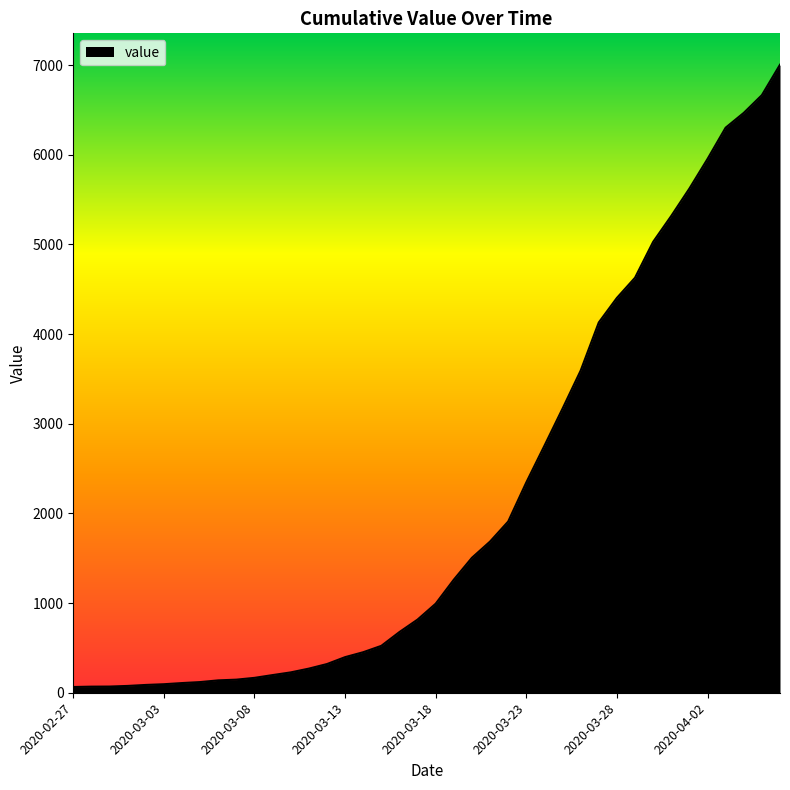

What is the maximum value shown in the chart?

7003